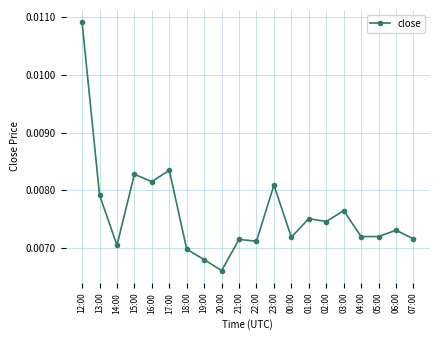

How many categories are shown in the chart?

20